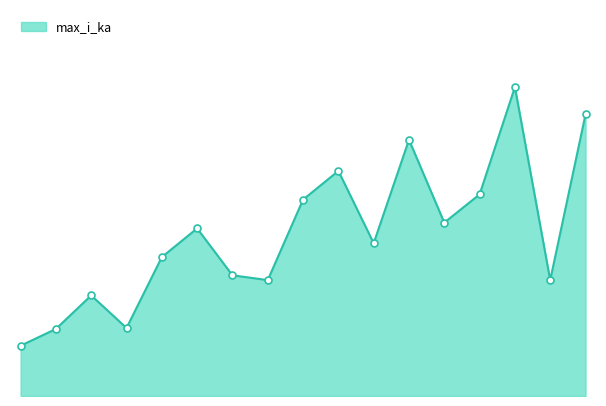

Does the chart have visible grid lines?

No